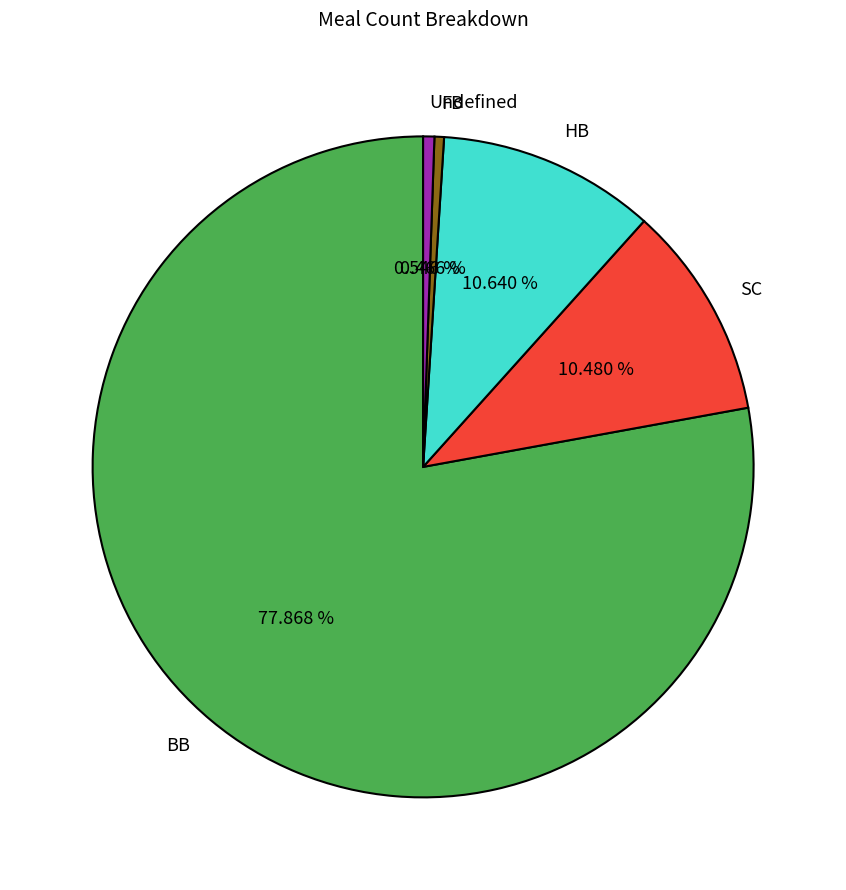

True or false: HB accounts for 1% of the total.

False